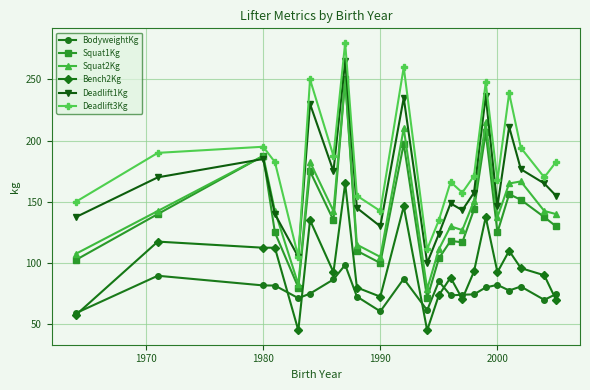

Which series has the largest total across all categories?

Deadlift3Kg